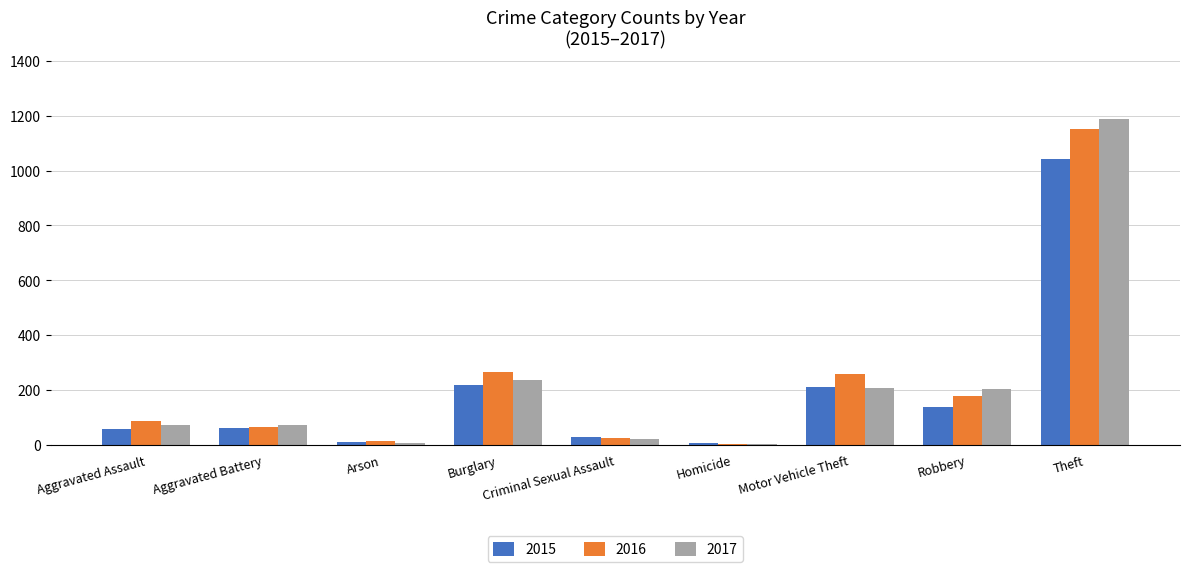

Which series changed the most between Aggravated Battery and Robbery?

2017